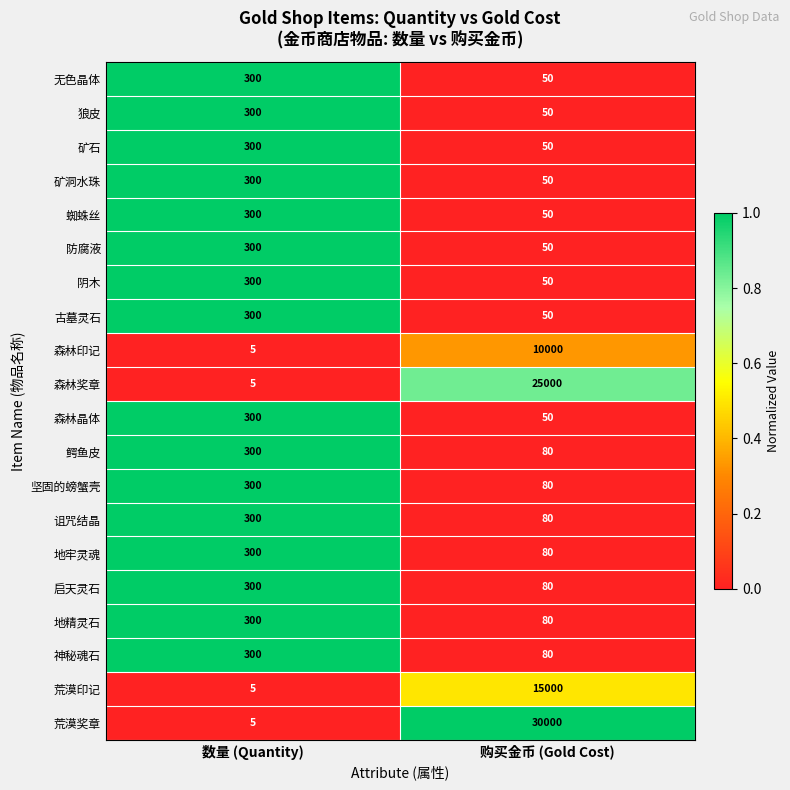

At which category is the sum across all series the highest?

购买金币 (Gold Cost)